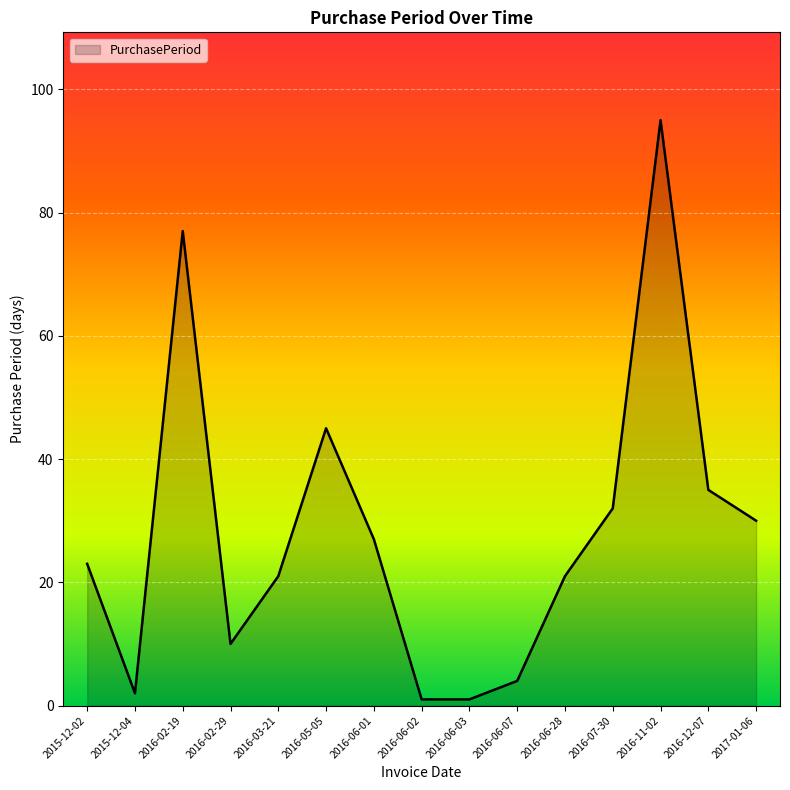

Between 2016-11-02 and 2016-05-05, which is larger?

2016-11-02